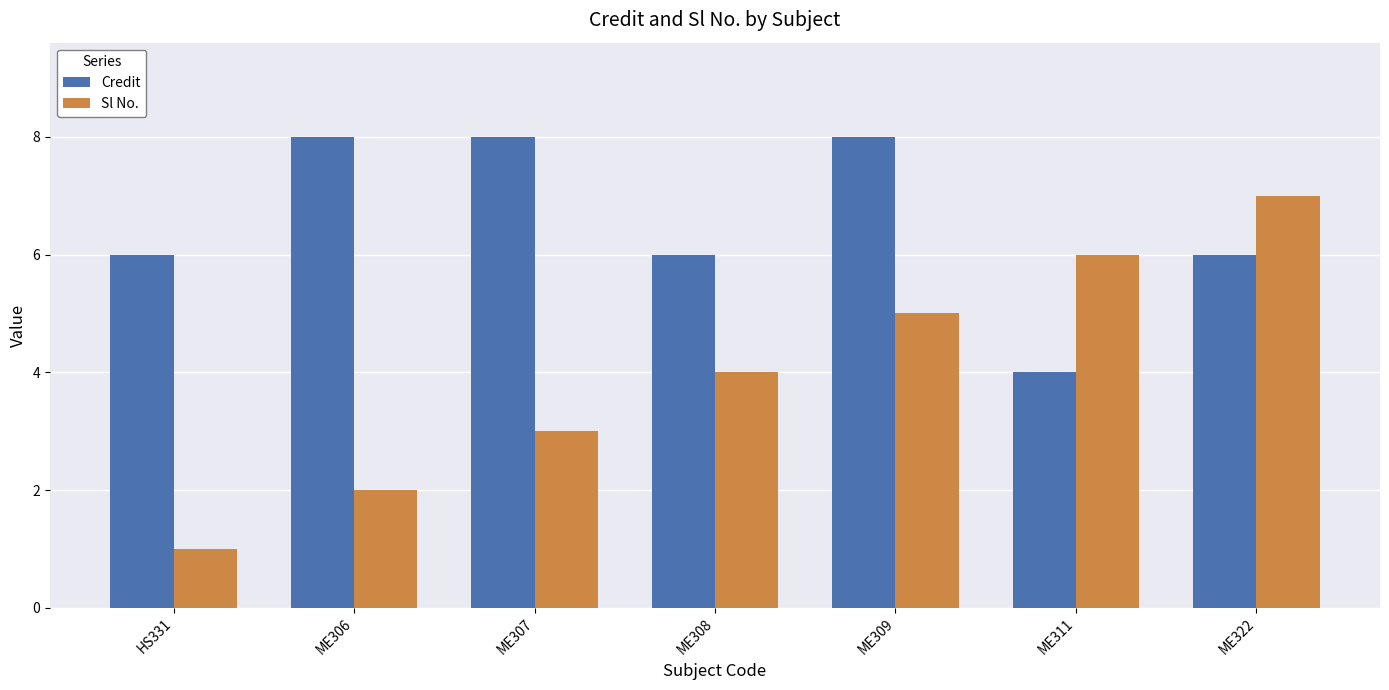

What is the difference between the maximum and second lowest values in the Sl No. series?

5